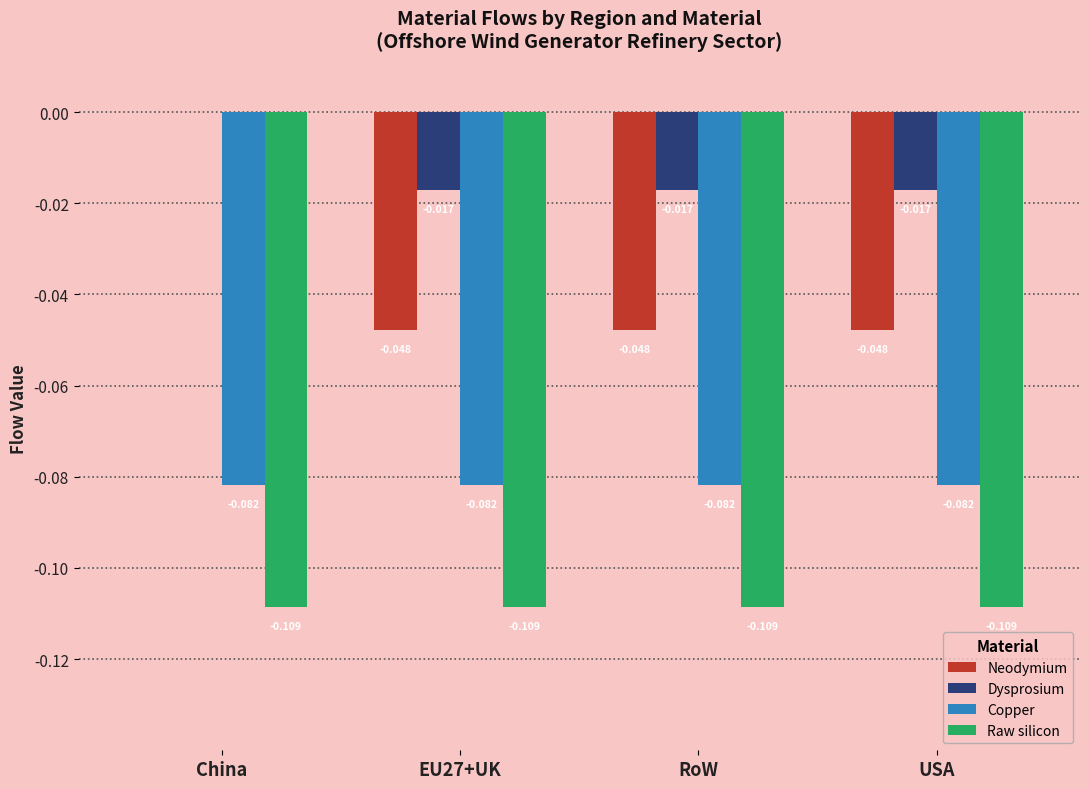

The Dysprosium series shows -0.0 at USA. True or false?

True